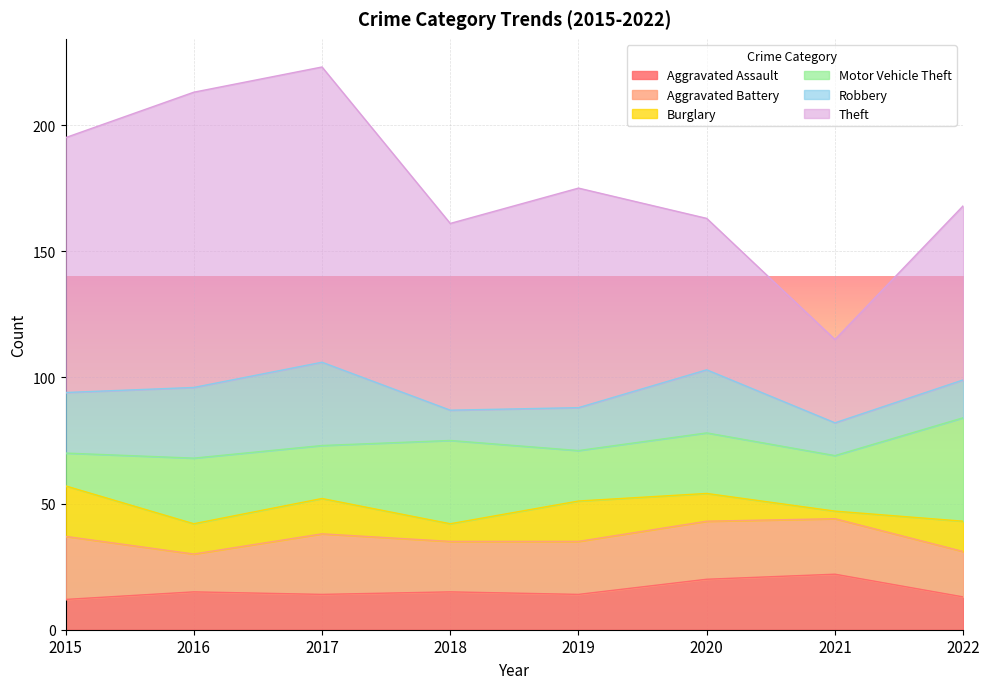

At which category is the sum across all series the highest?

2017